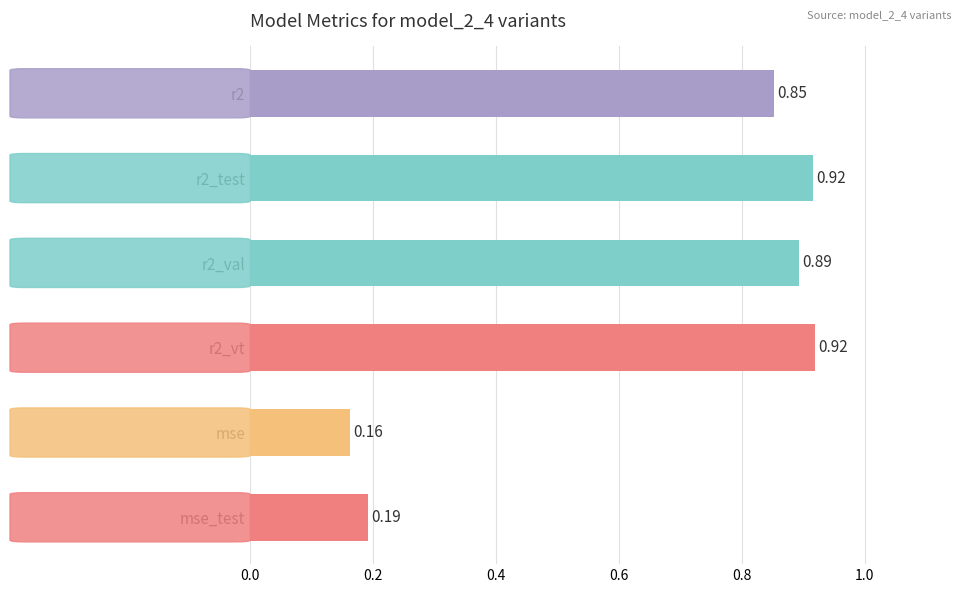

Which label corresponds to the smallest value in the chart?

mse